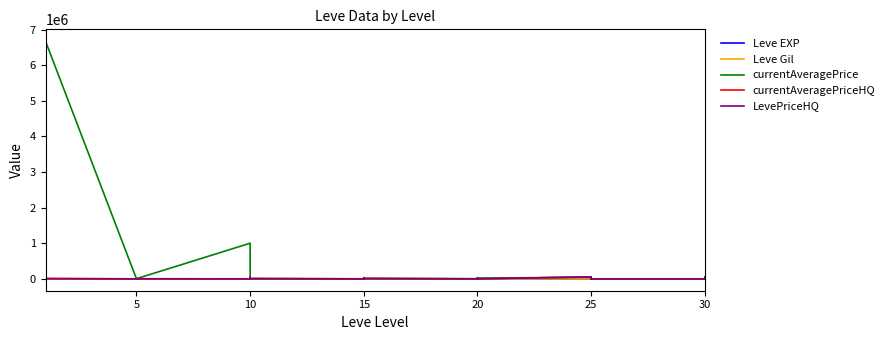

Reading right to left, what are all the values shown in this chart?

Leve EXP: 36.0	34.0	99.0	67.0	24.0	36.0	41.0	24.0	36.0	47.0	28.0	12.0	28.0	28.0	16.0	28.0	24.0	20.0	21.0	24.0	21.0	24.0	6.0	6.0	13.0	9.0	9.0	3.0	5.0	6.0	6.0	8.0	6.0	6.0	1.0	2.0	1.0	1.0	2.0	1.0
Leve Gil: 240.0	430.0	220.0	730.0	980.0	390.0	630.0	980.0	390.0	200.0	10.0	960.0	10.0	10.0	800.0	10.0	790.0	790.0	850.0	790.0	850.0	790.0	880.0	880.0	90.0	990.0	990.0	780.0	730.0	840.0	840.0	460.0	30.0	30.0	690.0	740.0	160.0	690.0	220.0	690.0
currentAveragePrice: 13897.0	0.0	56024.5	0.0	0.0	0.0	0.0	49777.5	0.0	41660.2	22017.0	0.0	18929.9	24518.0	0.0	3997.5	9999.0	0.0	7263.6	32015.0	0.0	0.0	4510.0	24997.5	0.0	0.0	45499.5	1000001.0	4001.4	0.0	3003.0	0.0	0.0	0.0	6671666.5	300.0	33400.0	4514.7	21665.8	3307.0
currentAveragePriceHQ: 13897.0	0.0	56024.5	0.0	0.0	0.0	0.0	58000.0	0.0	56000.0	0.0	0.0	18000.0	27019.0	0.0	0.0	9999.0	0.0	17999.5	32015.0	0.0	0.0	7618.0	25000.0	0.0	0.0	41000.0	0.0	2000.0	0.0	0.0	0.0	0.0	0.0	7500.0	300.0	33400.0	4300.0	18000.0	0.0
LevePriceHQ: 13897.0	0.0	56024.5	0.0	0.0	0.0	0.0	58000.0	0.0	56000.0	0.0	0.0	18000.0	27019.0	0.0	0.0	9999.0	0.0	17999.5	32015.0	0.0	0.0	7618.0	25000.0	0.0	0.0	41000.0	0.0	2000.0	0.0	0.0	0.0	0.0	0.0	7500.0	300.0	33400.0	4300.0	18000.0	0.0